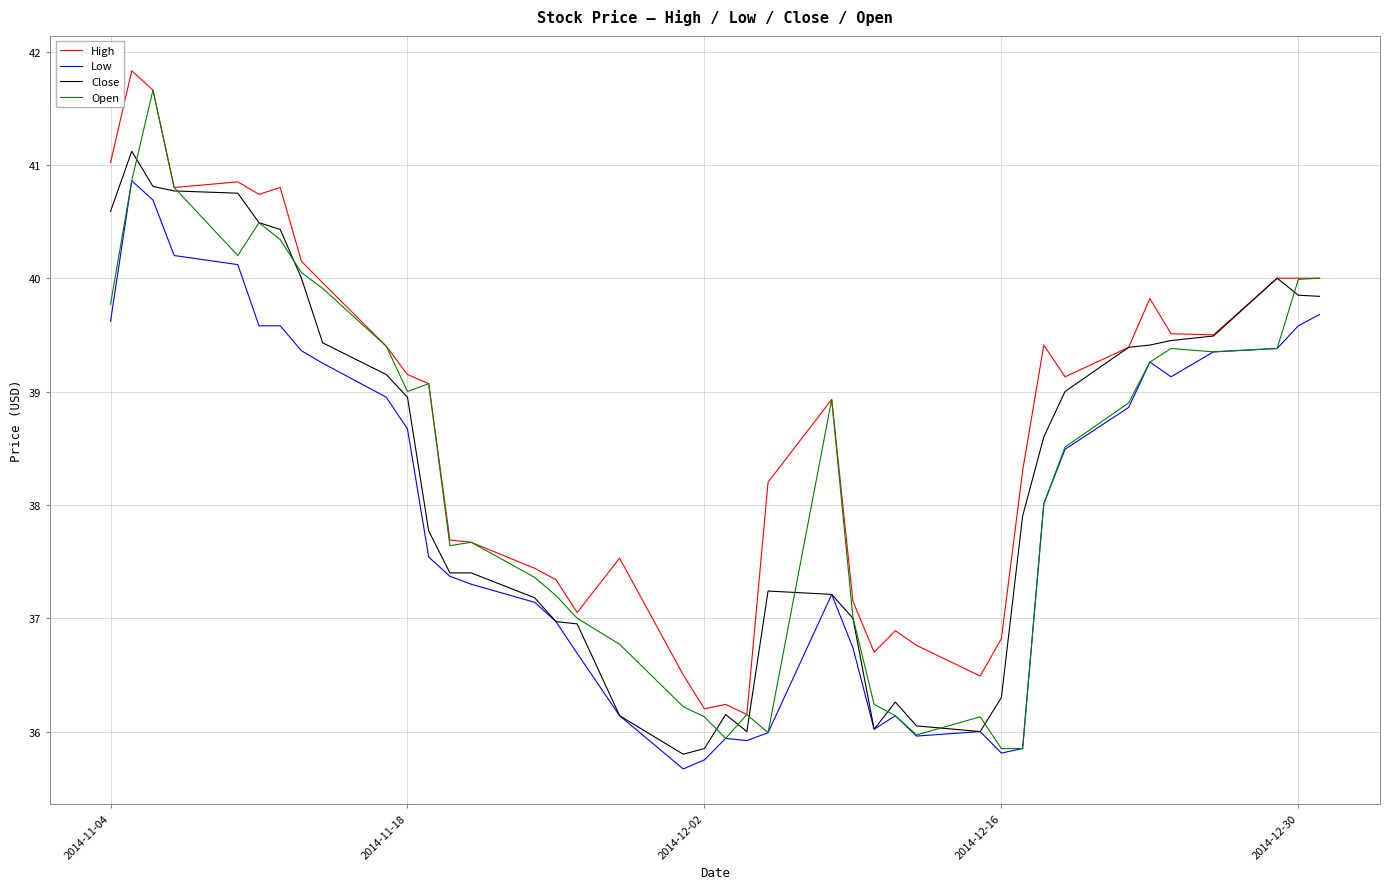

What is the maximum value for Close?

41.1